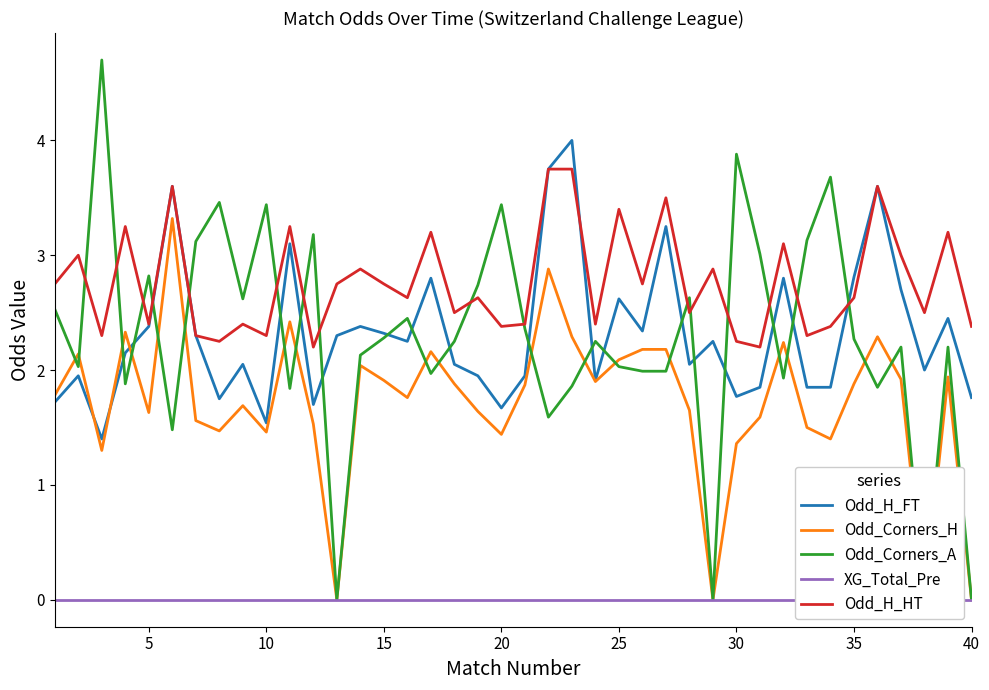

What are all the series names shown in the legend?

Odd_H_FT, Odd_Corners_H, Odd_Corners_A, XG_Total_Pre, Odd_H_HT